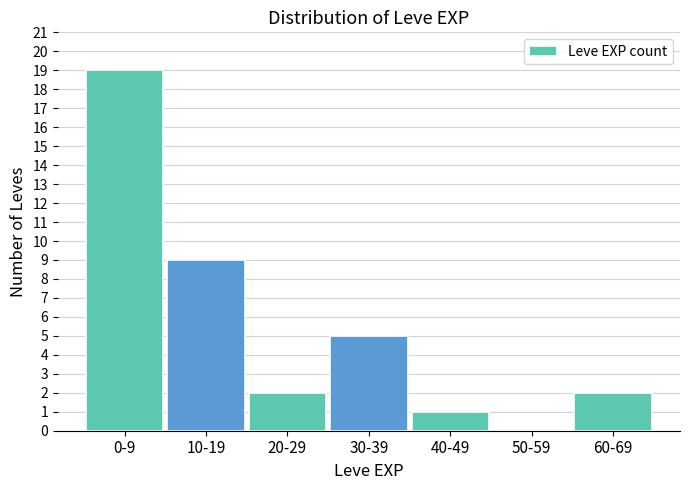

Reading right to left, list all the values displayed in this chart.

60-69=2	50-59=0	40-49=1	30-39=5	20-29=2	10-19=9	0-9=19